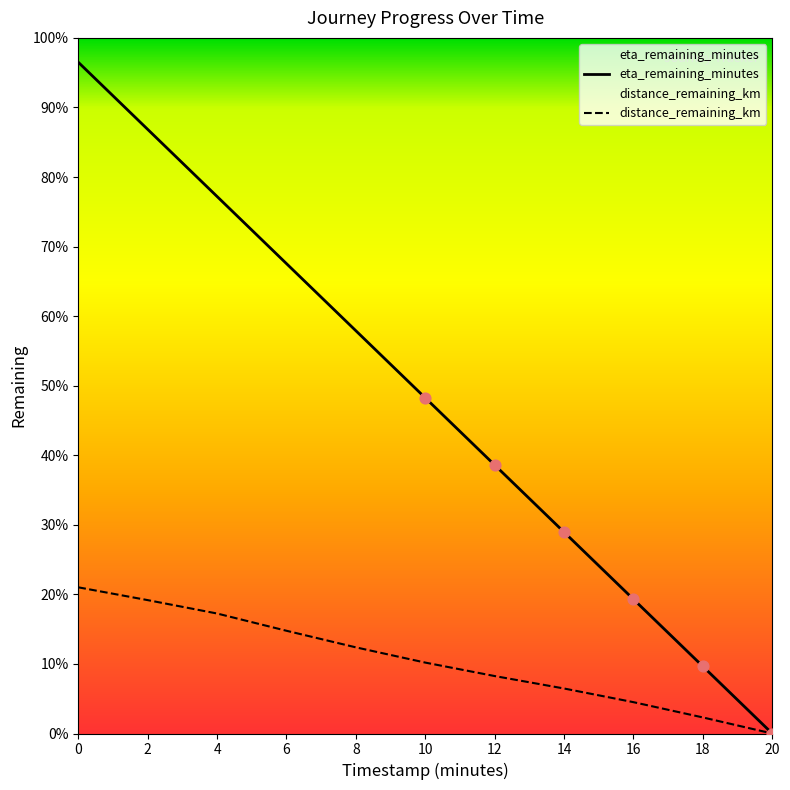

Is the value of eta_remaining_minutes at 6 greater than the value of distance_remaining_km at 6?

Yes